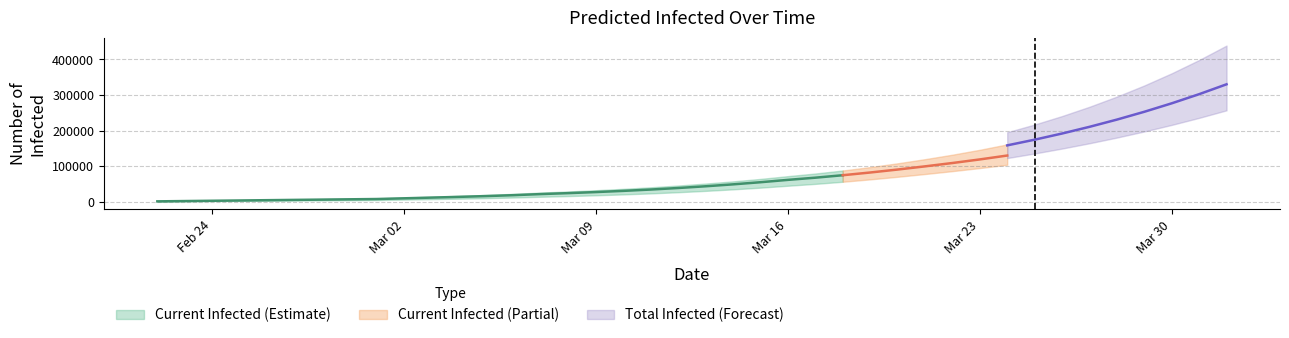

True or false: predicted_current_infected_upper has a value of 16515 at 9.

False